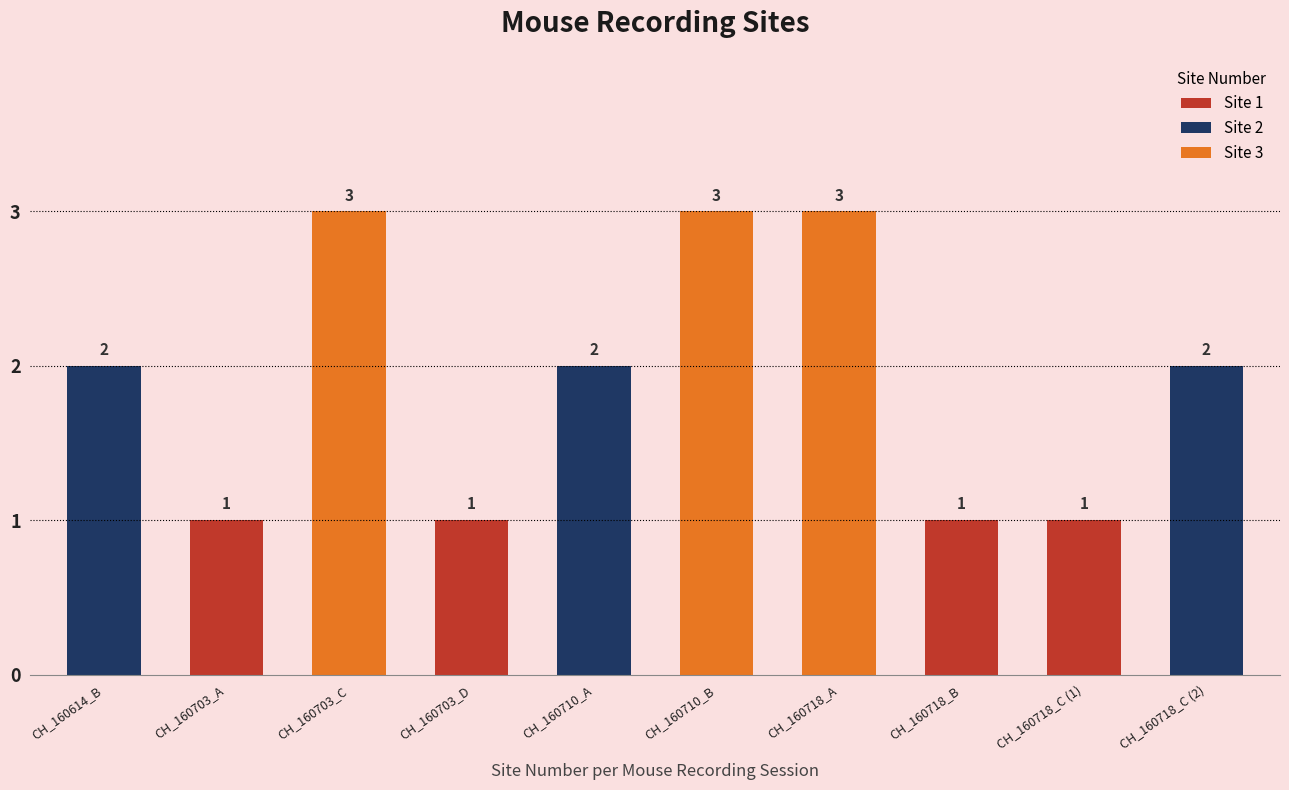

What is the label of the 10th bar from the right?

CH_160614_B